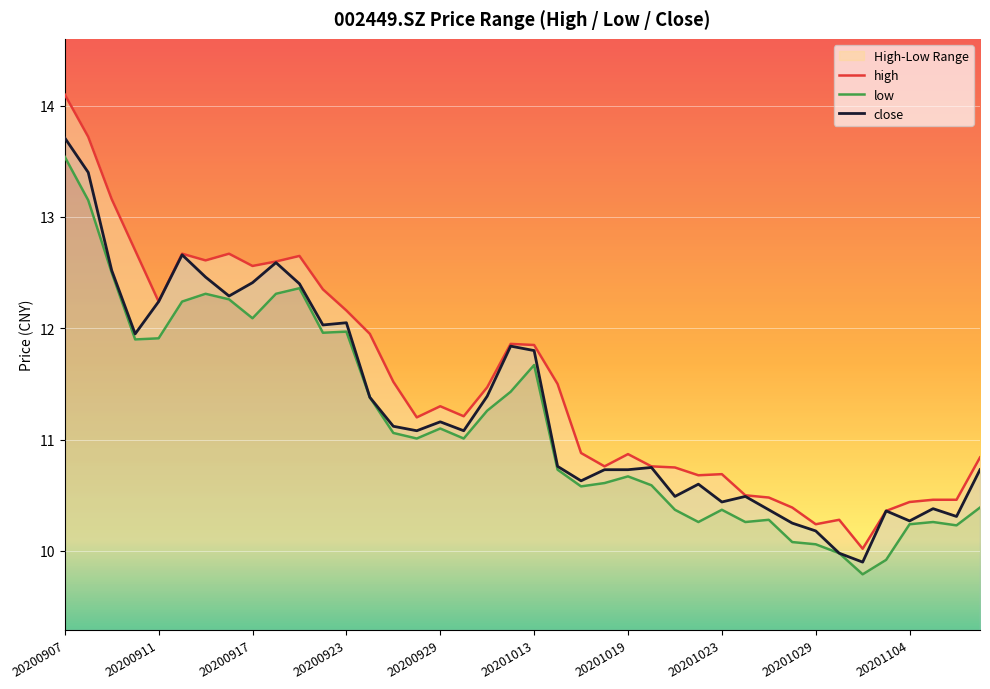

At which label does close first exceed 11?

20200907